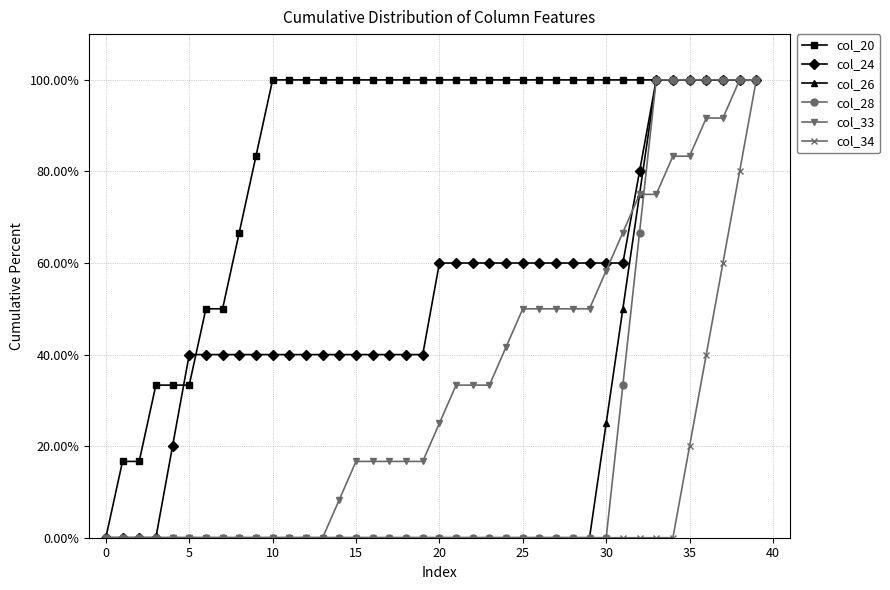

How many series are shown in this chart?

6